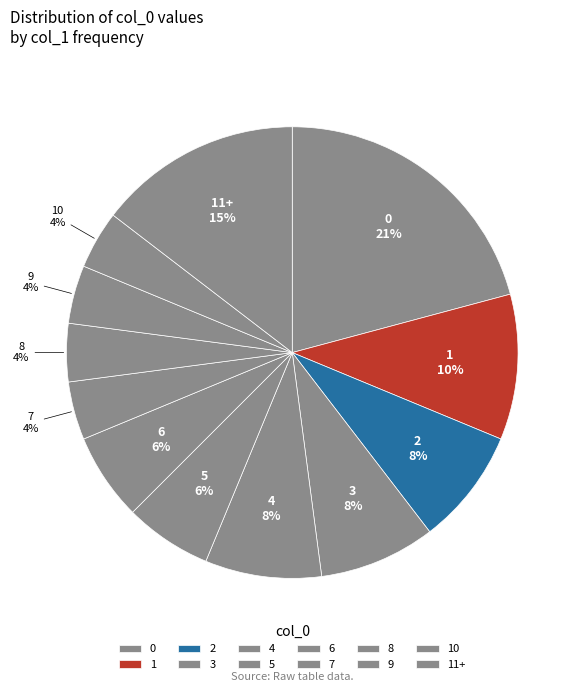

The 3 slice represents 21% of the pie. True or false?

False